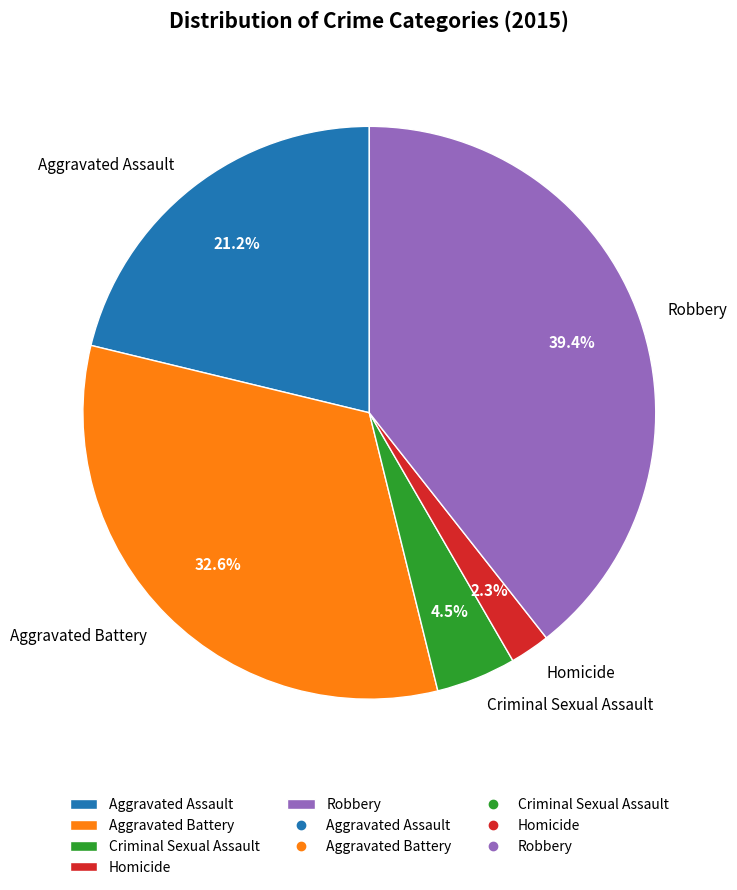

What percentage is the Homicide slice, to the nearest percent?

2%